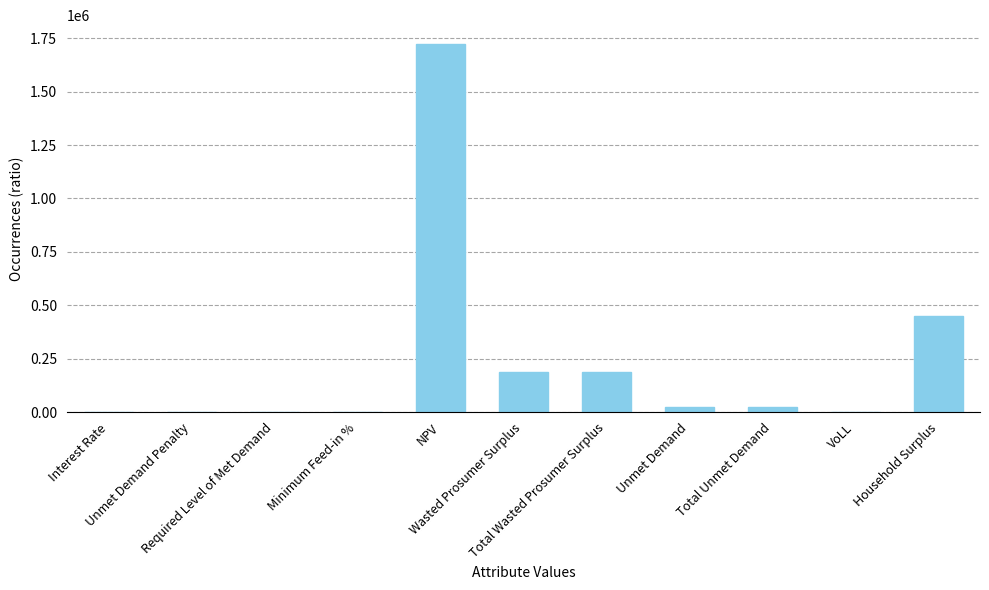

What is the greatest value displayed?

1724976.4